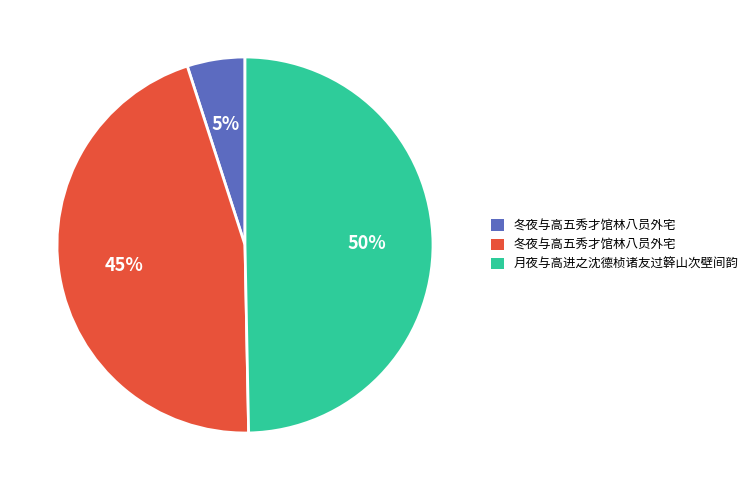

To the nearest percent, what is the average slice percentage?

33%